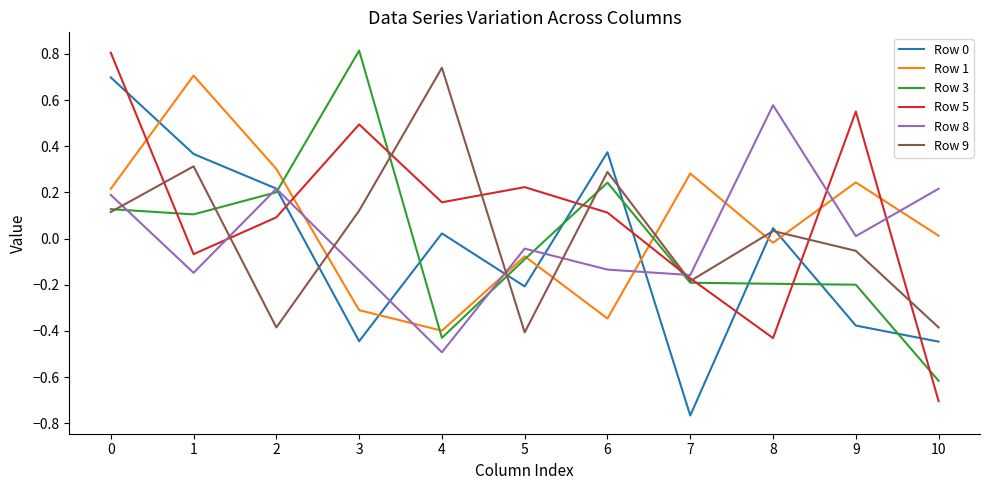

How many interior local valleys does the Row 8 series have?

4